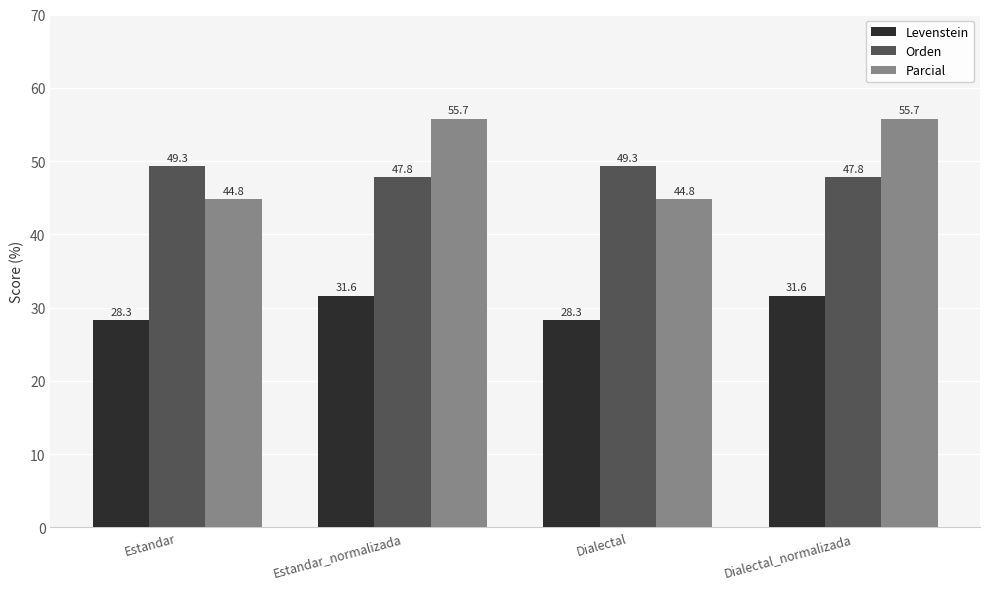

The Parcial series shows 55.7 at Dialectal_normalizada. True or false?

True